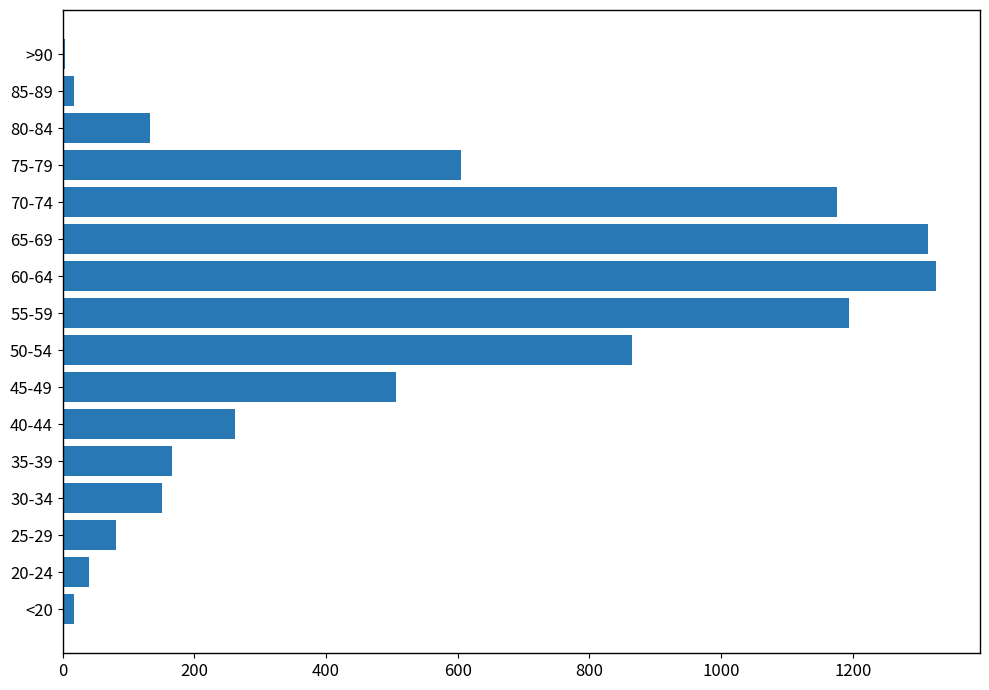

Where is the data nearest to the value 665?

75-79